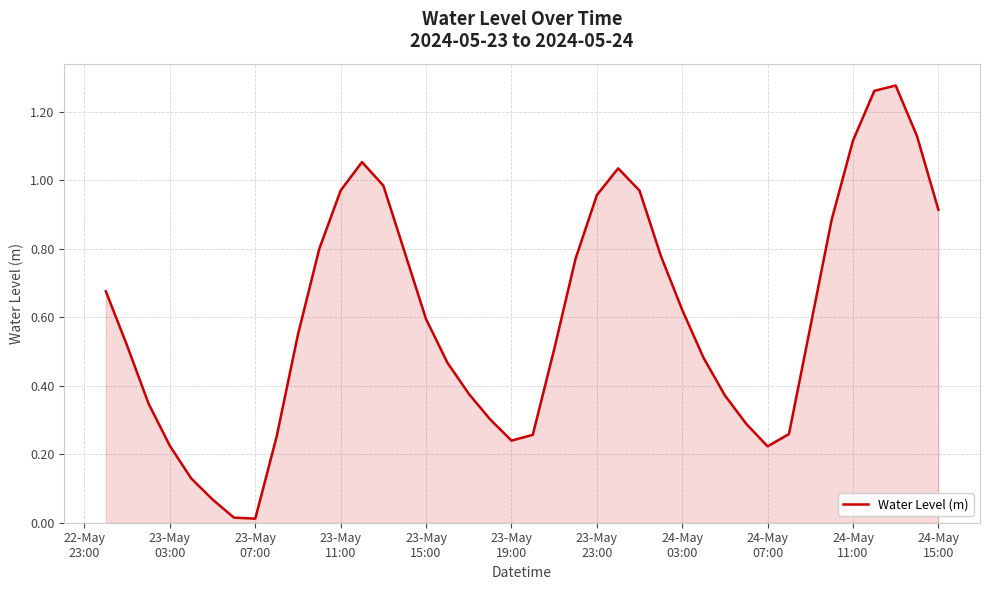

What is the difference between the second highest and second lowest values?

1.2